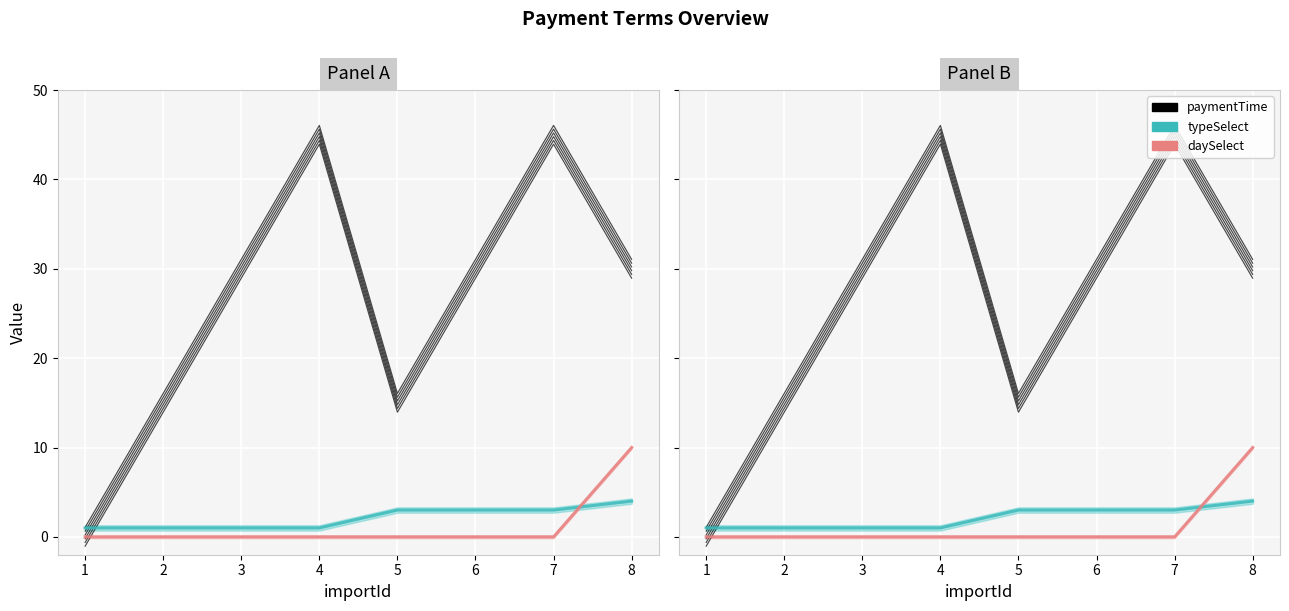

True or false: typeSelect and daySelect cross at least once.

True